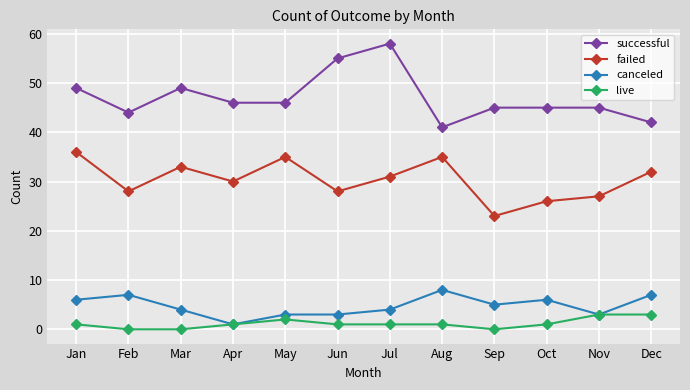

Reading left to right, what are all the values shown in this chart?

successful: 49	44	49	46	46	55	58	41	45	45	45	42
failed: 36	28	33	30	35	28	31	35	23	26	27	32
canceled: 6	7	4	1	3	3	4	8	5	6	3	7
live: 1	0	0	1	2	1	1	1	0	1	3	3